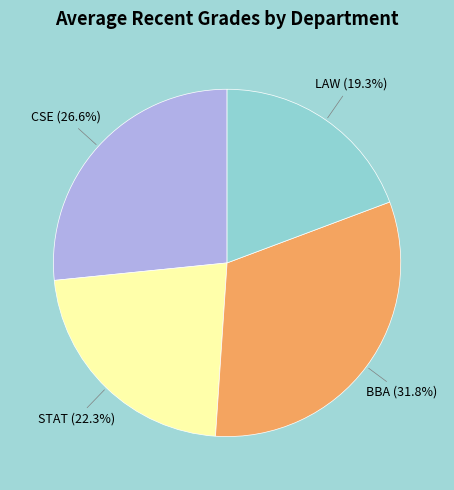

What percentage is NOT represented by LAW?

80.7%